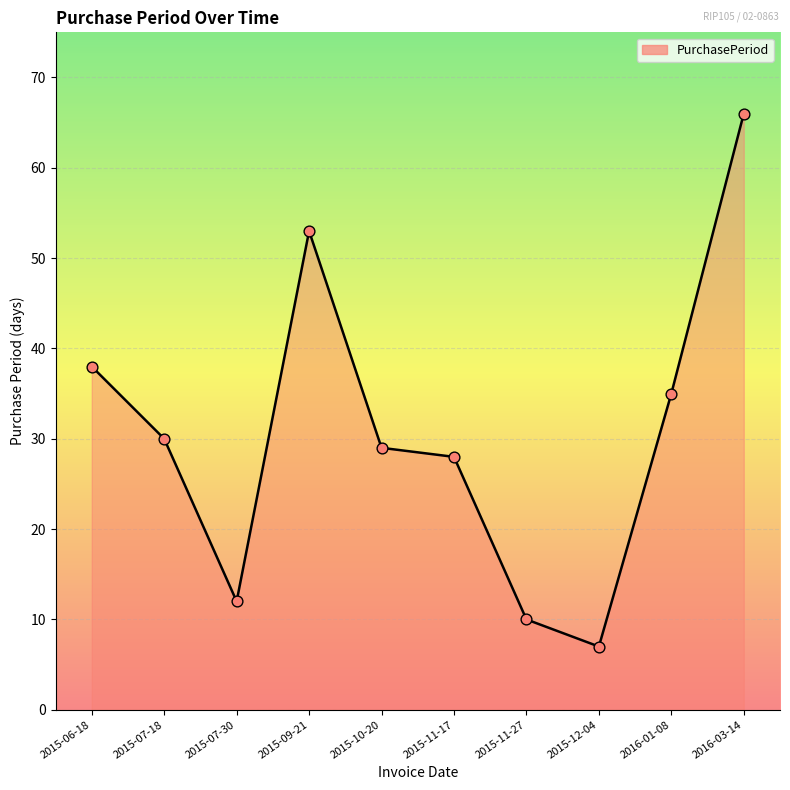

What is the change in value from 2015-07-30 to 2016-03-14?

+54